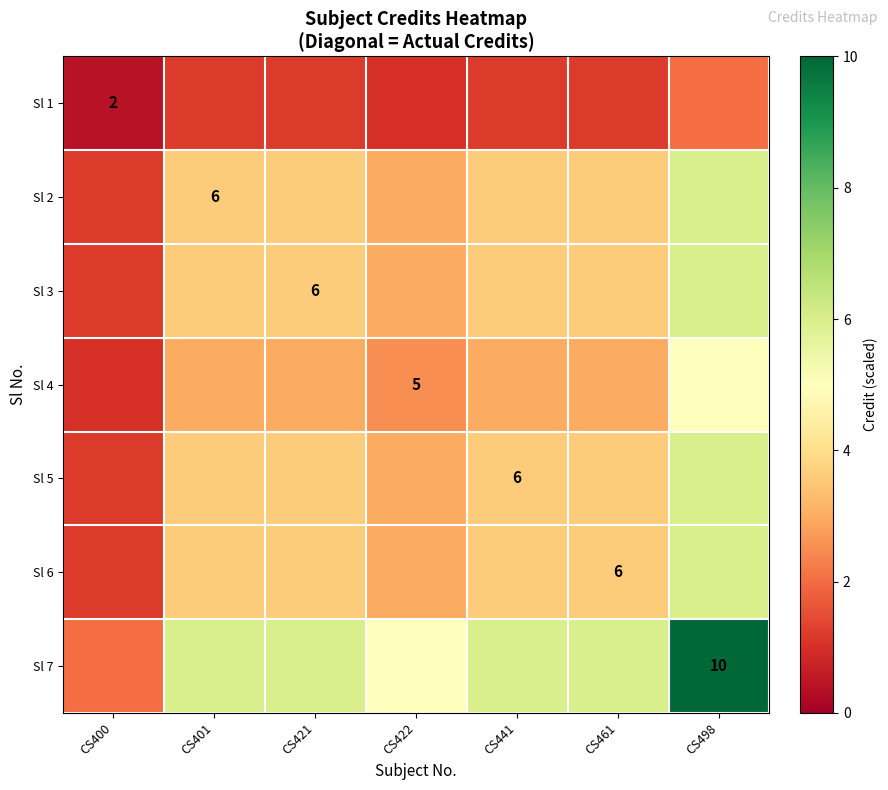

Is it true that Sl 2 equals 1.7 at CS401?

False